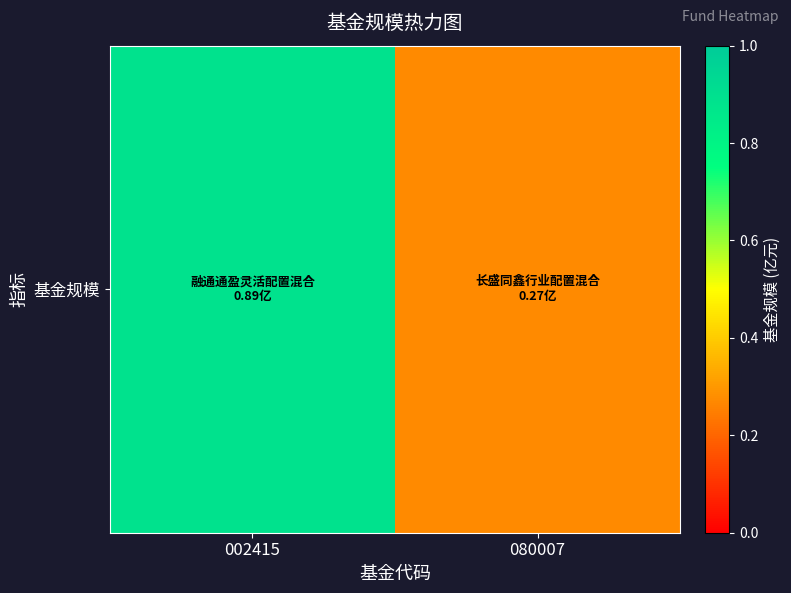

How many categories are shown in the chart?

2